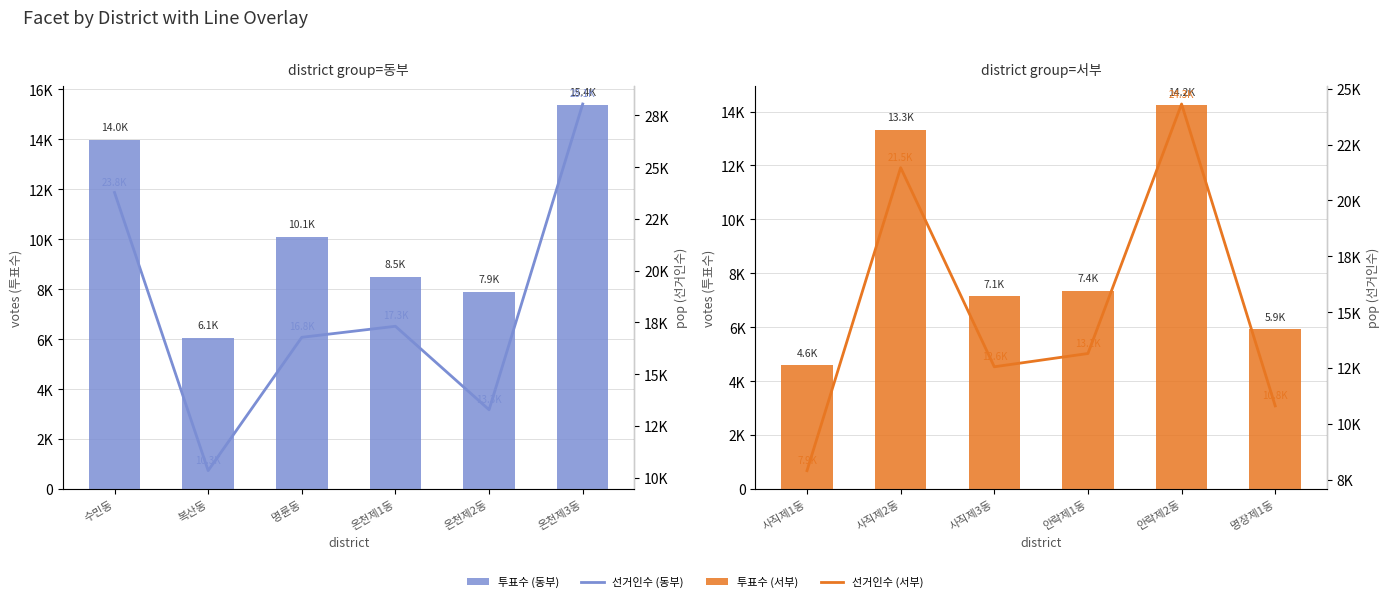

Are the bars horizontal?

No